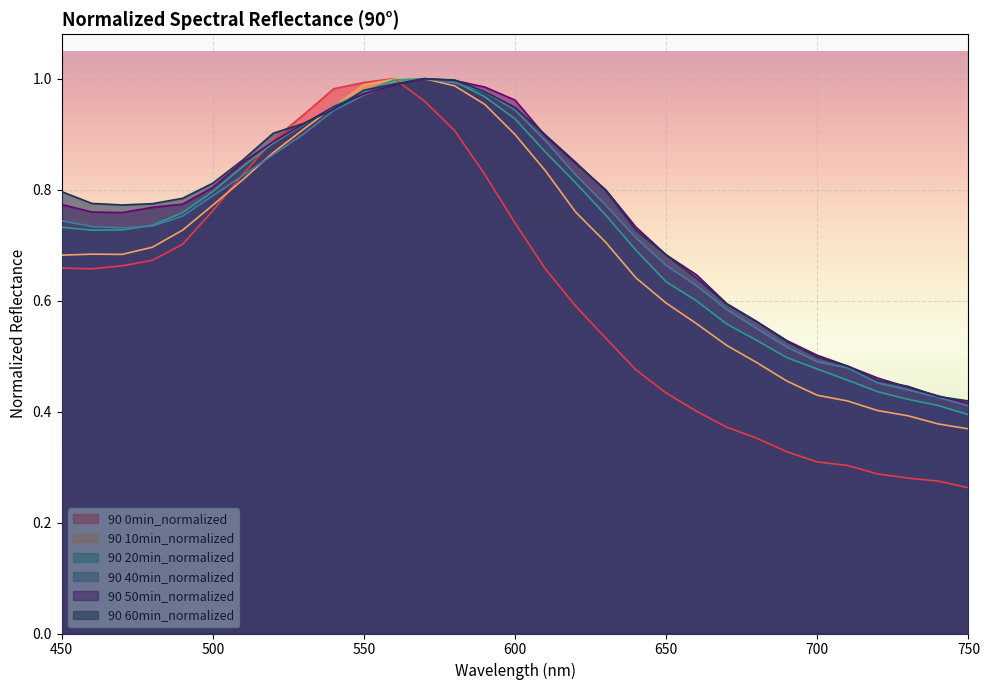

Reading left to right, what are all the values shown in this chart?

90 0min_normalized: 450=0.7	460=0.7	470=0.7	480=0.7	490=0.7	500=0.8	510=0.8	520=0.9	530=0.9	540=1.0	550=1.0	560=1.0	570=1.0	580=0.9	590=0.8	600=0.7	610=0.7	620=0.6	630=0.5	640=0.5	650=0.4	660=0.4	670=0.4	680=0.4	690=0.3	700=0.3	710=0.3	720=0.3	730=0.3	740=0.3	750=0.3
90 10min_normalized: 450=0.7	460=0.7	470=0.7	480=0.7	490=0.7	500=0.8	510=0.8	520=0.9	530=0.9	540=0.9	550=1.0	560=1.0	570=1.0	580=1.0	590=1.0	600=0.9	610=0.8	620=0.8	630=0.7	640=0.6	650=0.6	660=0.6	670=0.5	680=0.5	690=0.5	700=0.4	710=0.4	720=0.4	730=0.4	740=0.4	750=0.4
90 20min_normalized: 450=0.7	460=0.7	470=0.7	480=0.7	490=0.8	500=0.8	510=0.8	520=0.9	530=0.9	540=1.0	550=1.0	560=1.0	570=1.0	580=1.0	590=1.0	600=0.9	610=0.9	620=0.8	630=0.8	640=0.7	650=0.6	660=0.6	670=0.6	680=0.5	690=0.5	700=0.5	710=0.5	720=0.4	730=0.4	740=0.4	750=0.4
90 40min_normalized: 450=0.7	460=0.7	470=0.7	480=0.7	490=0.8	500=0.8	510=0.8	520=0.9	530=0.9	540=0.9	550=1.0	560=1.0	570=1.0	580=1.0	590=1.0	600=0.9	610=0.9	620=0.8	630=0.8	640=0.7	650=0.7	660=0.6	670=0.6	680=0.5	690=0.5	700=0.5	710=0.5	720=0.5	730=0.4	740=0.4	750=0.4
90 50min_normalized: 450=0.8	460=0.8	470=0.8	480=0.8	490=0.8	500=0.8	510=0.8	520=0.9	530=0.9	540=0.9	550=1.0	560=1.0	570=1.0	580=1.0	590=1.0	600=1.0	610=0.9	620=0.8	630=0.8	640=0.7	650=0.7	660=0.6	670=0.6	680=0.6	690=0.5	700=0.5	710=0.5	720=0.5	730=0.4	740=0.4	750=0.4
90 60min_normalized: 450=0.8	460=0.8	470=0.8	480=0.8	490=0.8	500=0.8	510=0.9	520=0.9	530=0.9	540=0.9	550=1.0	560=1.0	570=1.0	580=1.0	590=1.0	600=0.9	610=0.9	620=0.8	630=0.8	640=0.7	650=0.7	660=0.6	670=0.6	680=0.6	690=0.5	700=0.5	710=0.5	720=0.5	730=0.4	740=0.4	750=0.4